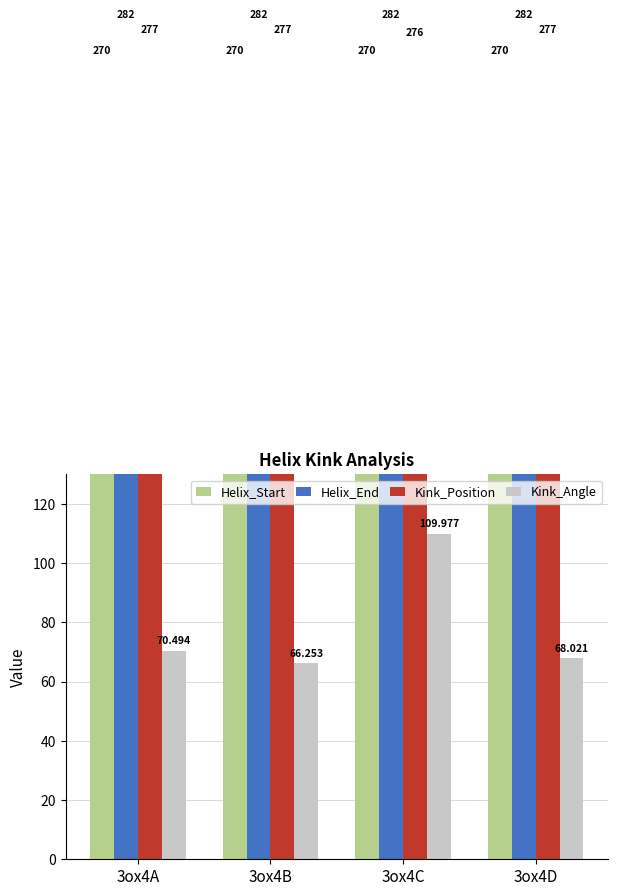

What is the total value across all series at 3ox4C?

938.0